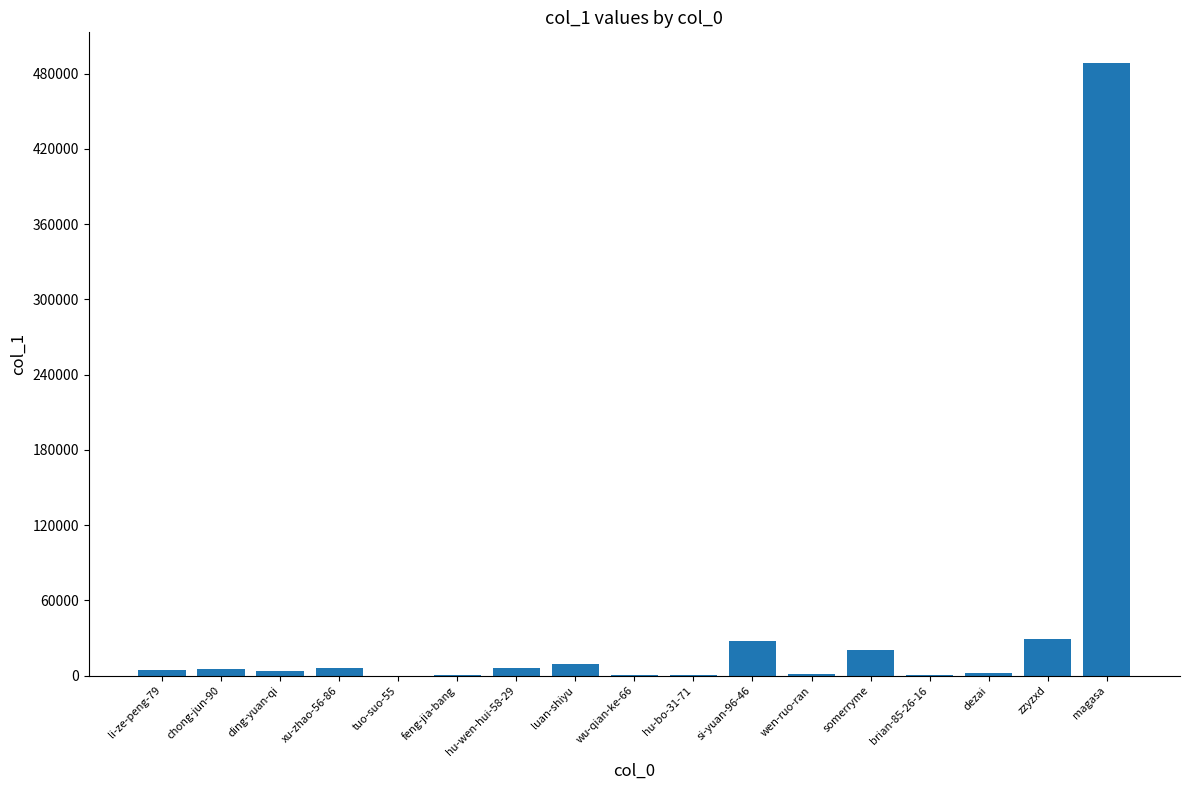

What is the change in value from dezai to magasa?

+486571